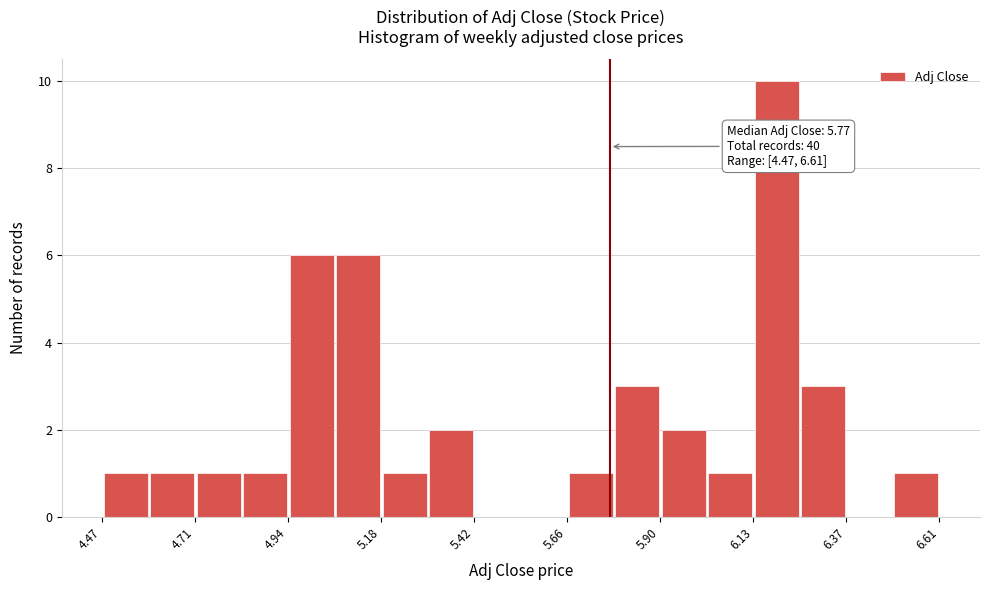

Read against the x-axis, roughly where is the centre of the tallest bar?

6.20